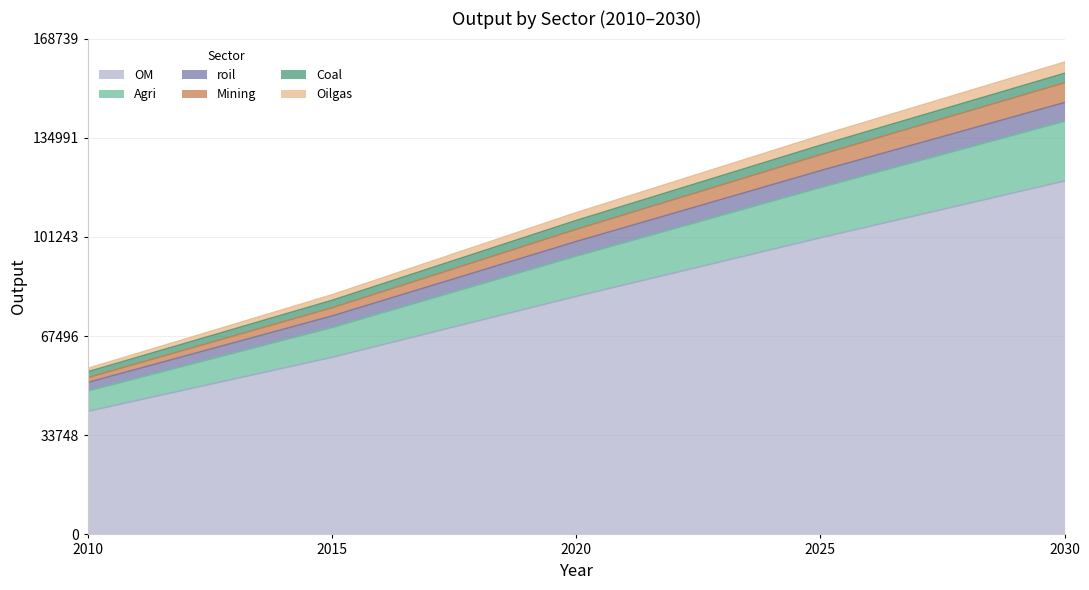

What is the maximum value for OM?

120255.0